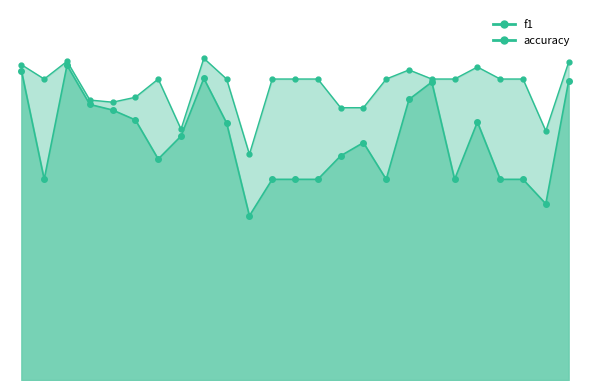

What is the lowest value of the accuracy series?

0.4